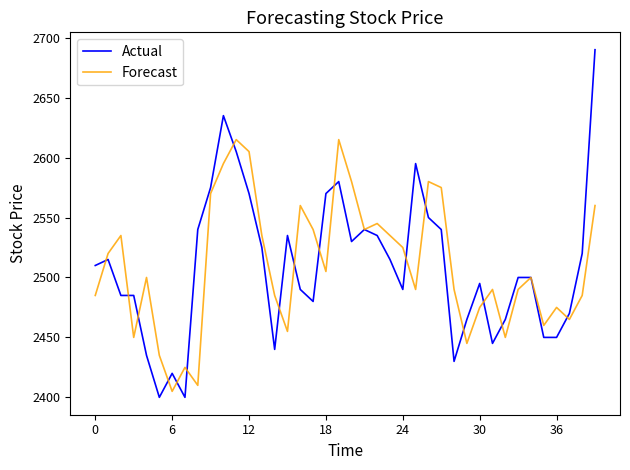

What is the difference between the second highest and second lowest values in the Forecast series?

205